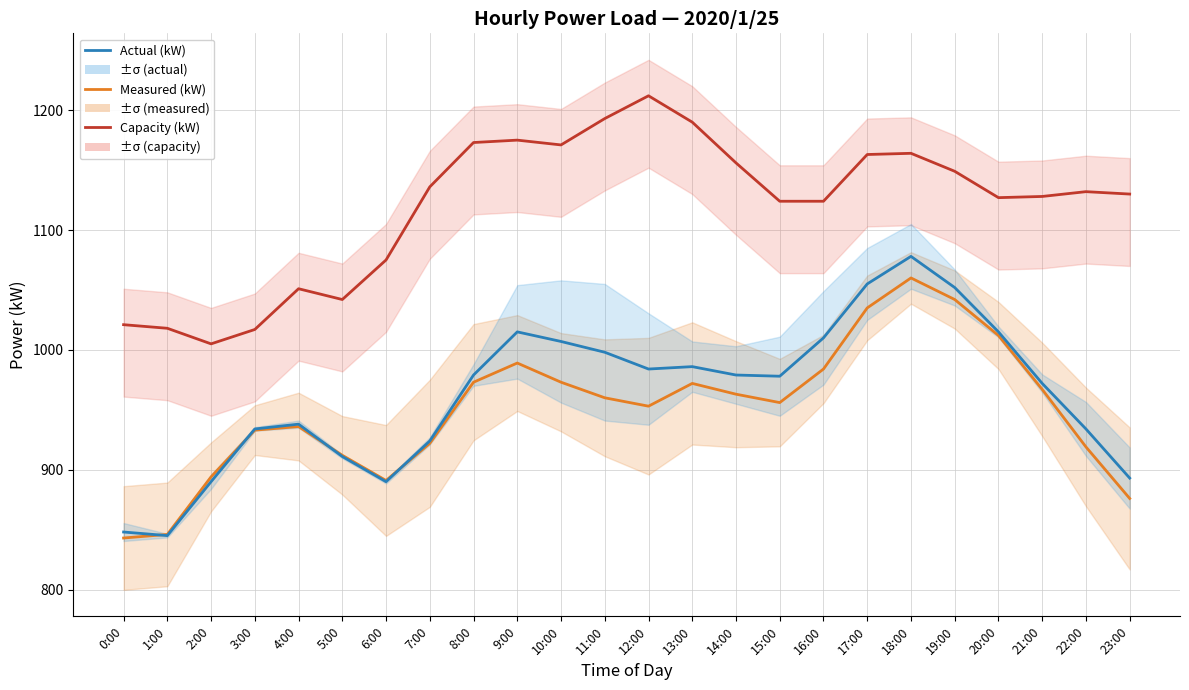

What is the lowest value of the Capacity (kW) series?

1005